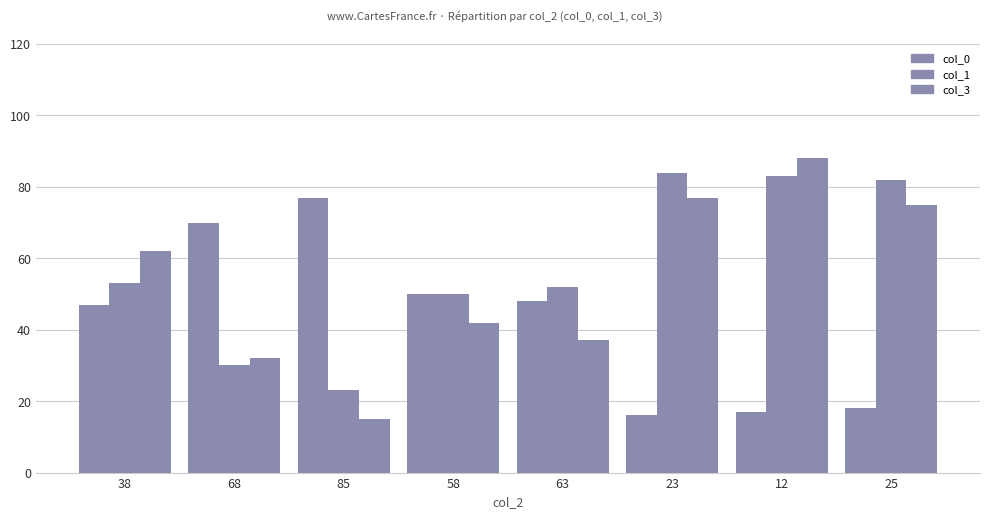

What position from the right is 85?

6